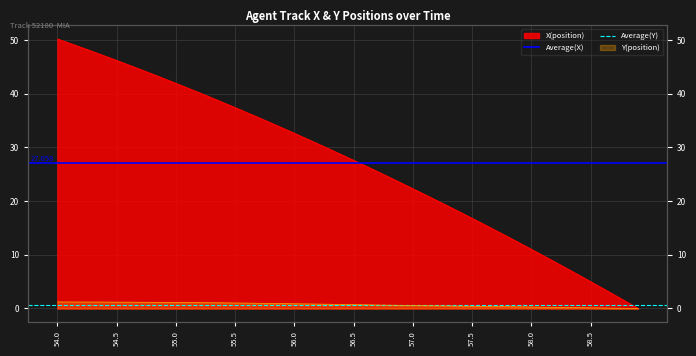

What is the sum of the Average(X) values at 54.5 and 54.0?

54.1